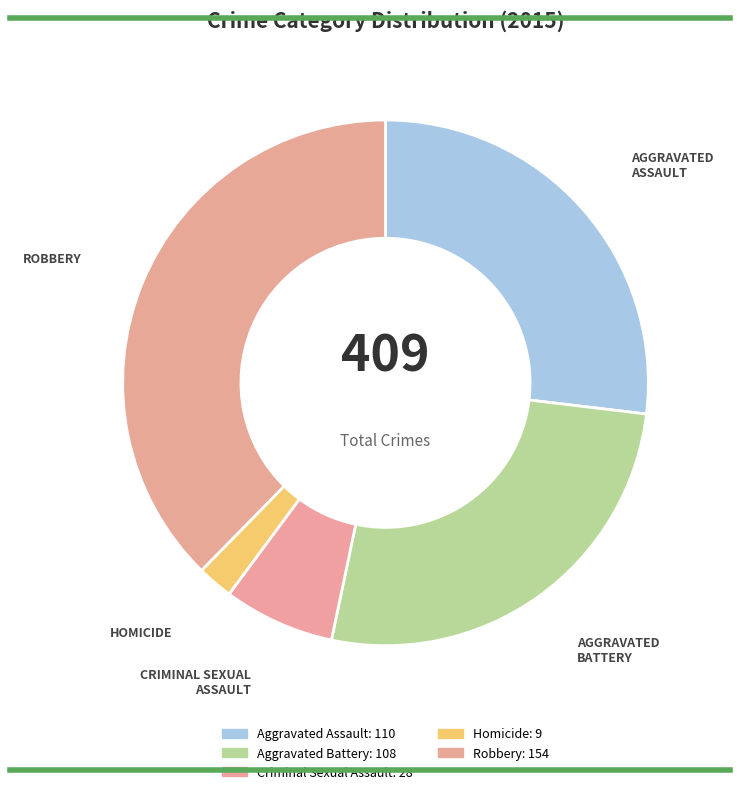

Is Criminal Sexual Assault the majority of the pie?

No